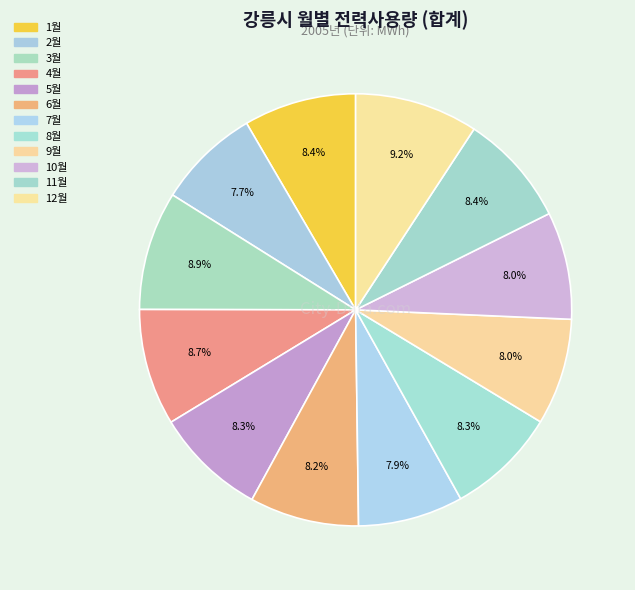

Does 11월 represent more than half of the total?

No